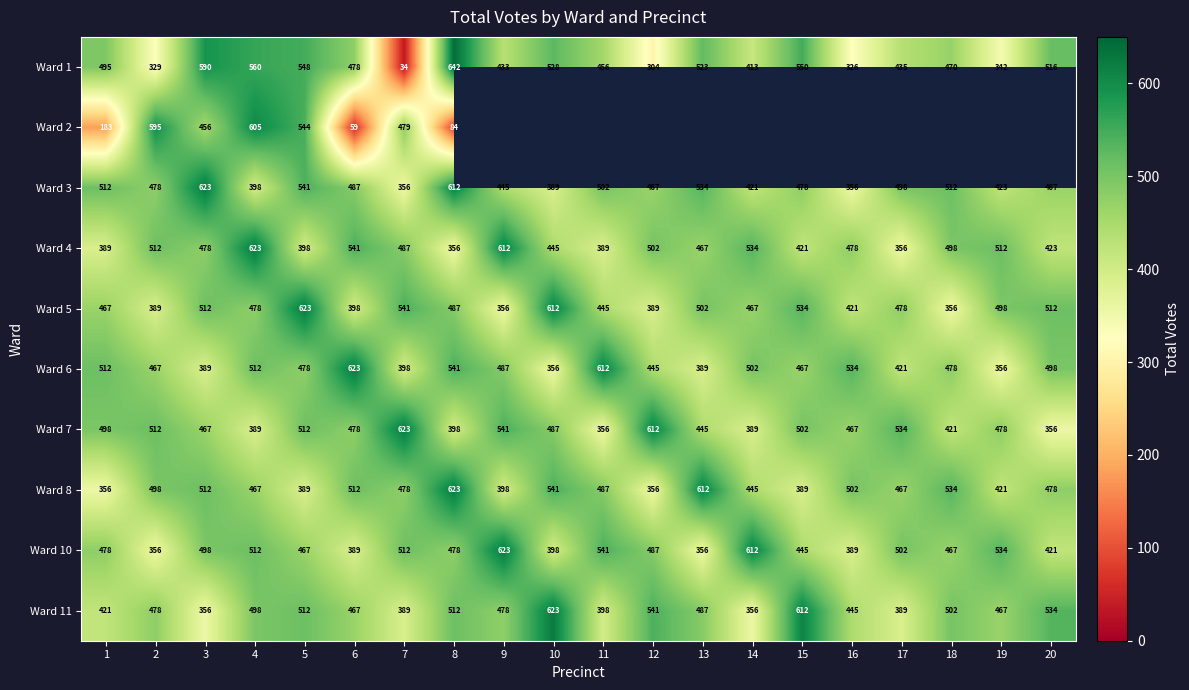

Where does the Ward 1 series first go above 478?

1